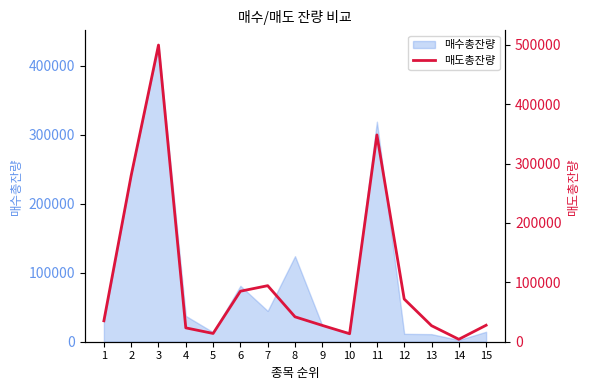

What is the highest value of the 매수총잔량 series?

430223